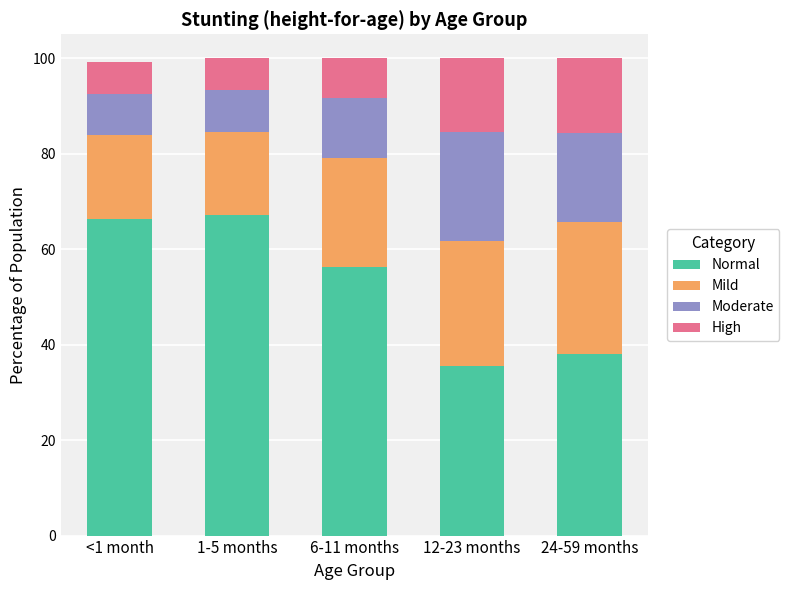

The value of Normal at <1 month is 66.4. True or false?

True